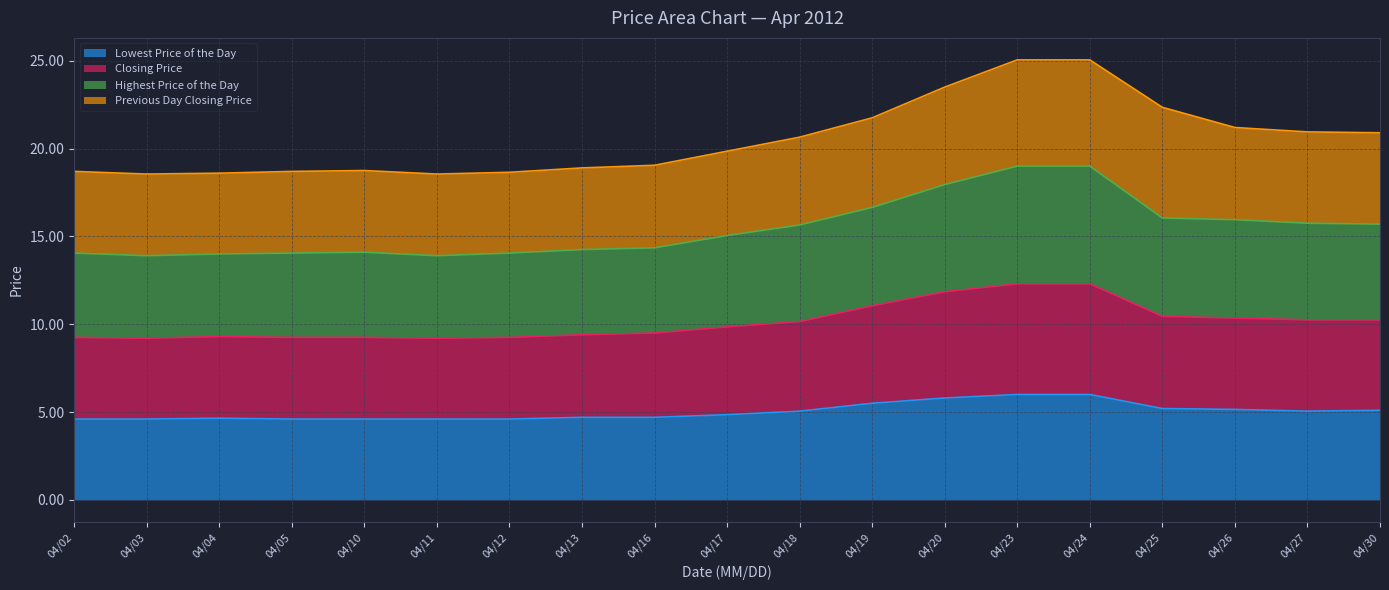

True or false: Highest Price of the Day and Lowest Price of the Day intersect in this chart.

False